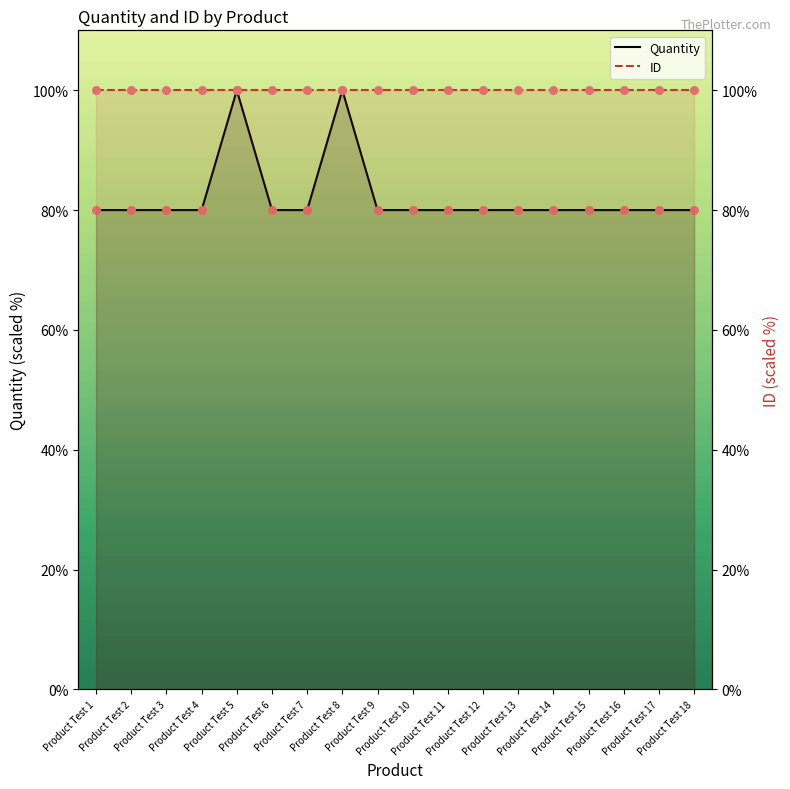

Which series has the largest total across all categories?

ID